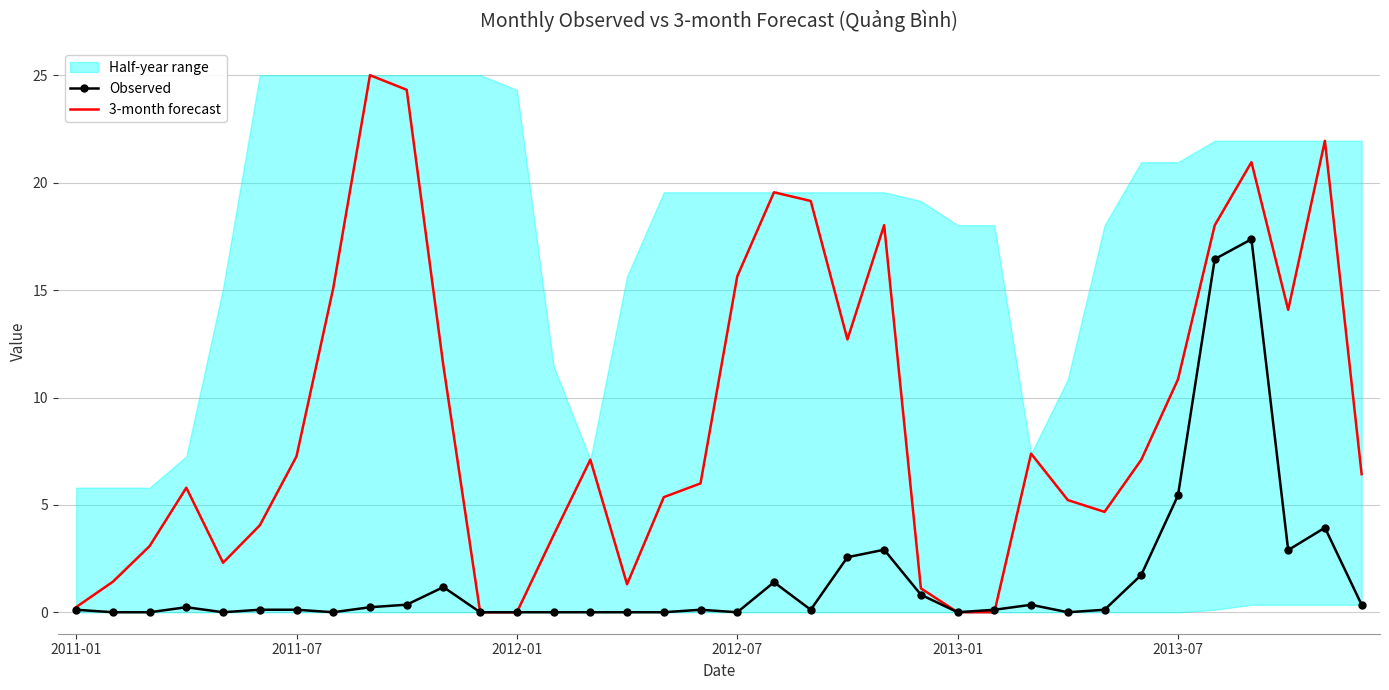

Which series has the widest spread of values?

3-month forecast